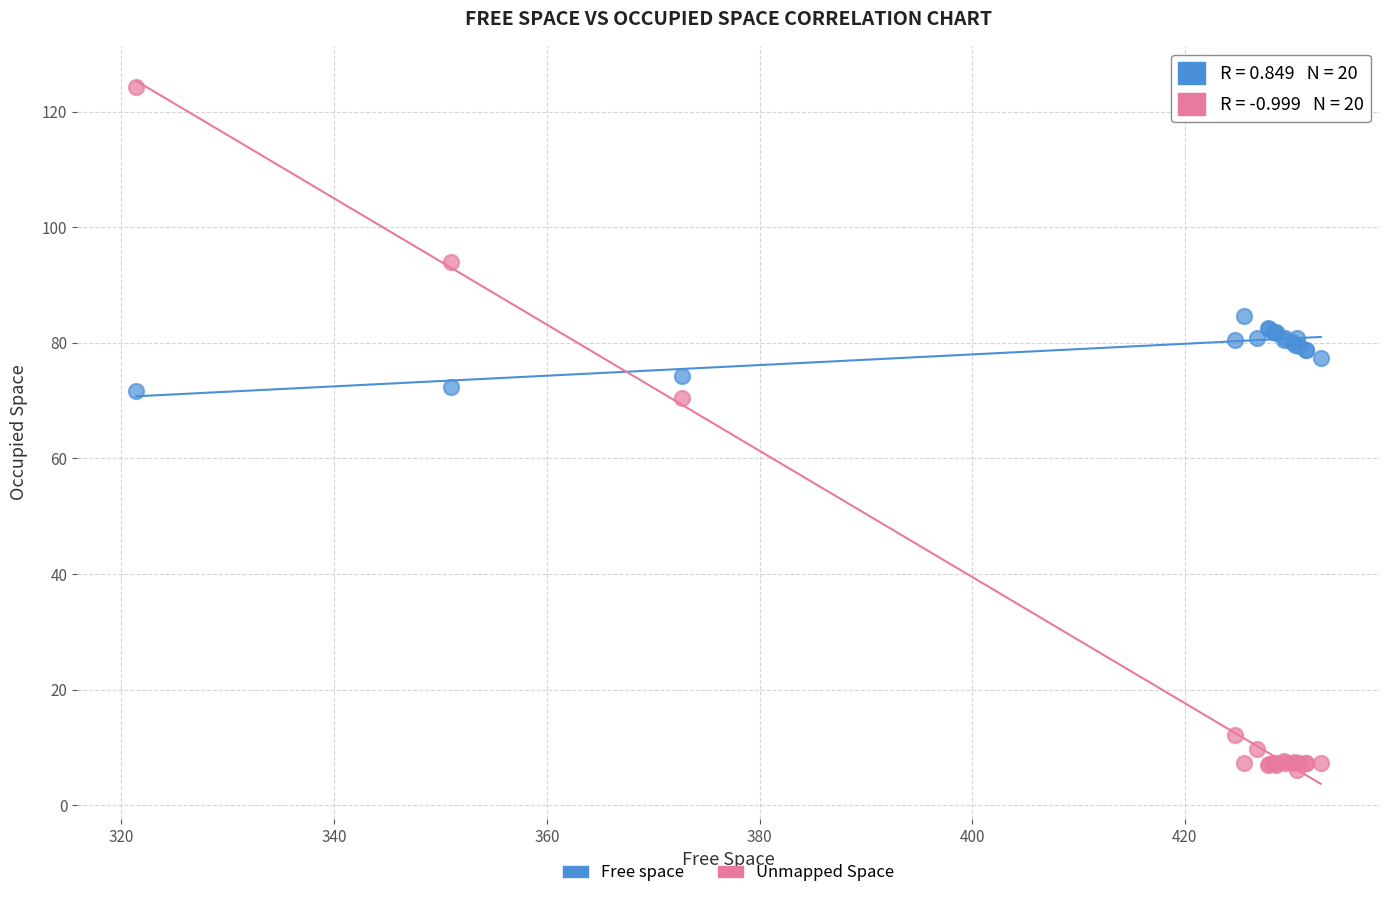

Which series contains the highest Y value?

Unmapped Space